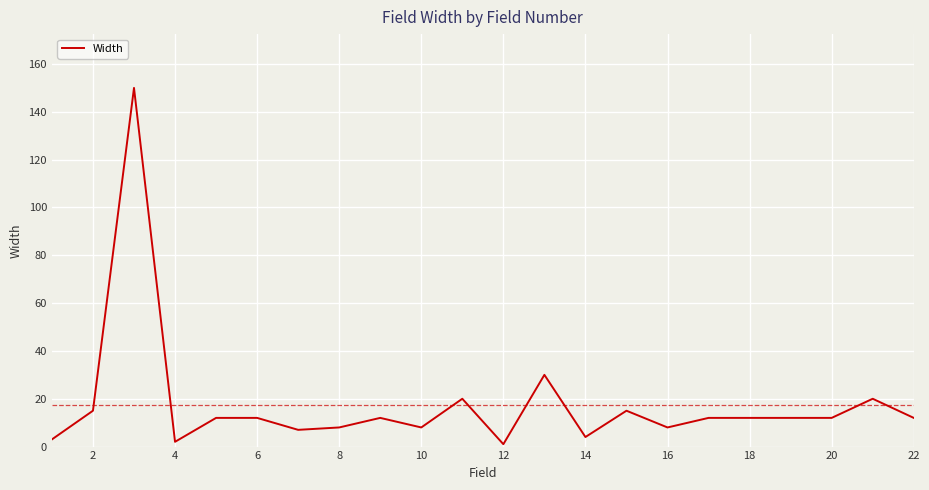

What is the maximum value shown in the chart?

150